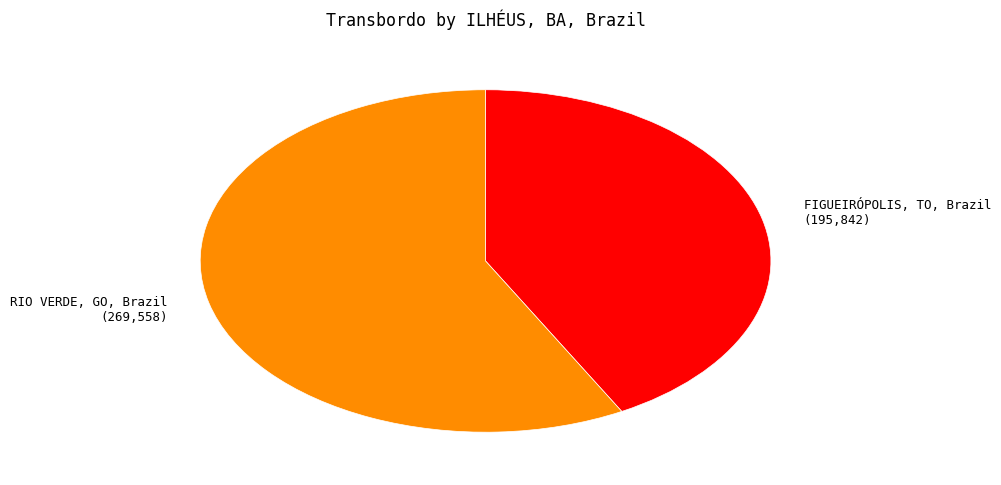

Which slice represents more than half of the pie?

RIO VERDE, GO, Brazil (269,558)